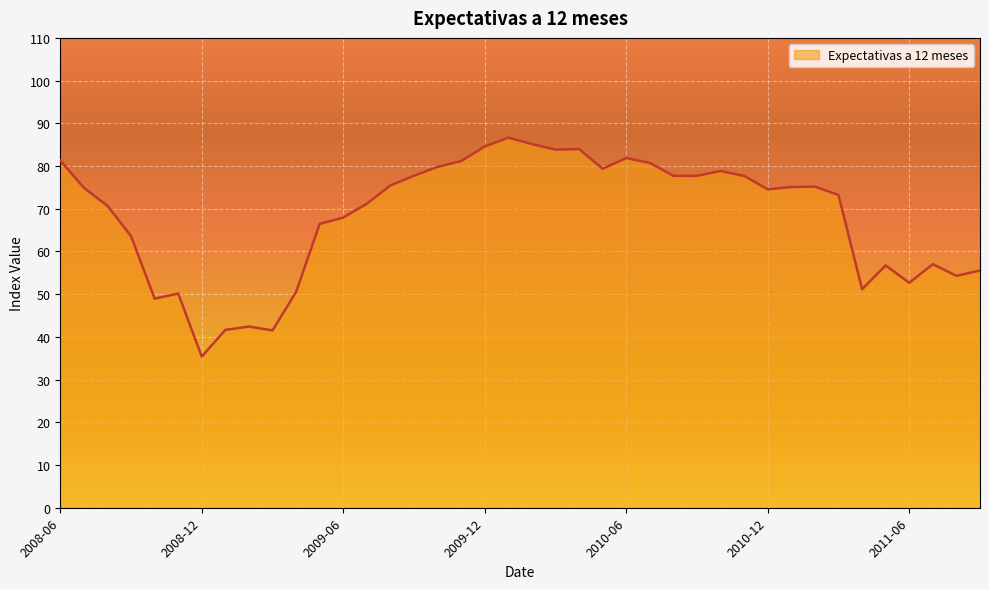

What is the greatest value displayed?

86.6